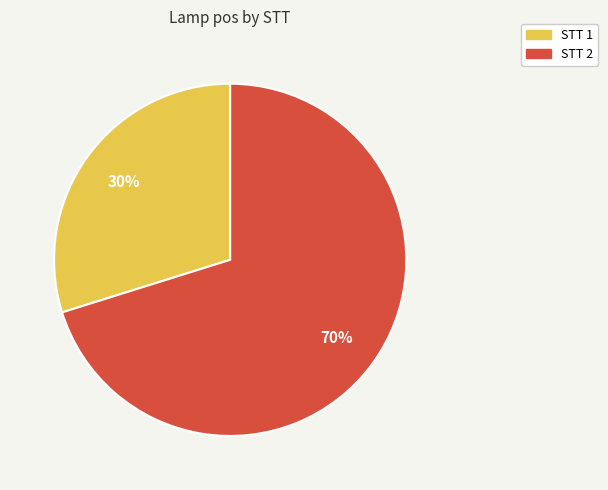

How many segments does this pie chart have?

2